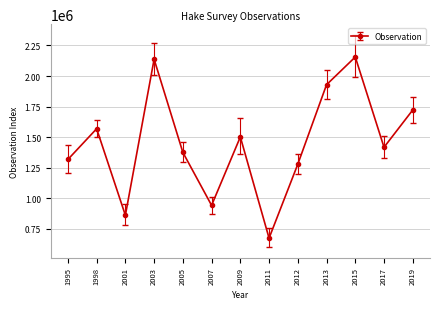

How many categories are shown in the chart?

13